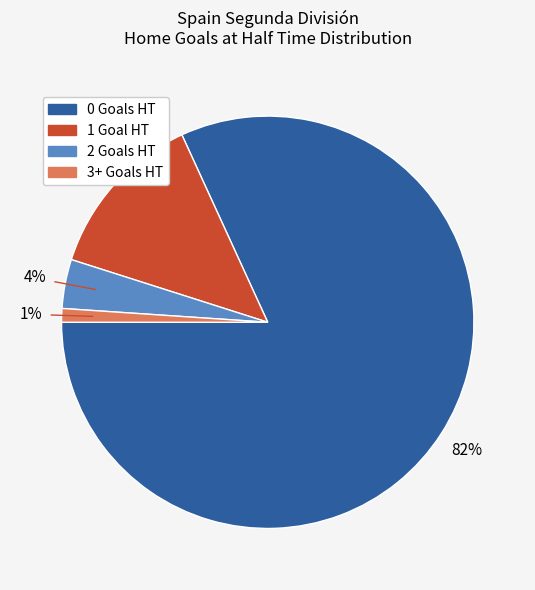

What percentage is the 2 slice, to the nearest percent?

4%